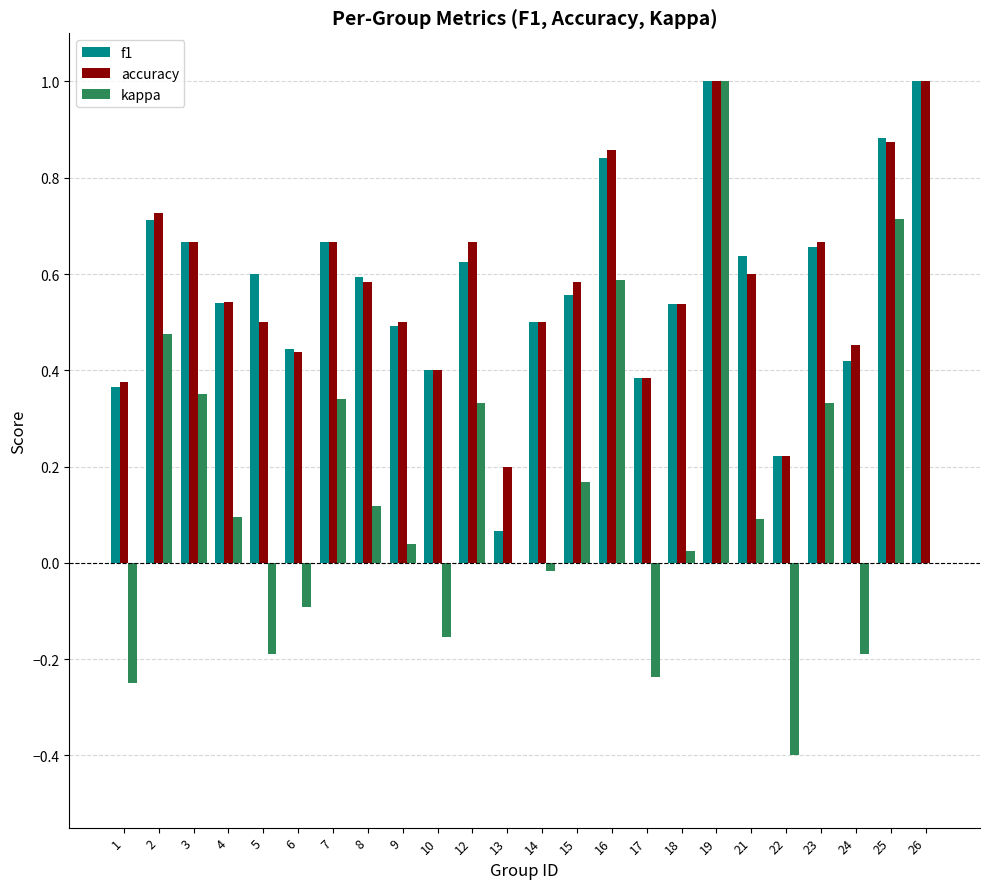

The value of f1 at 23 is 0.7. True or false?

True